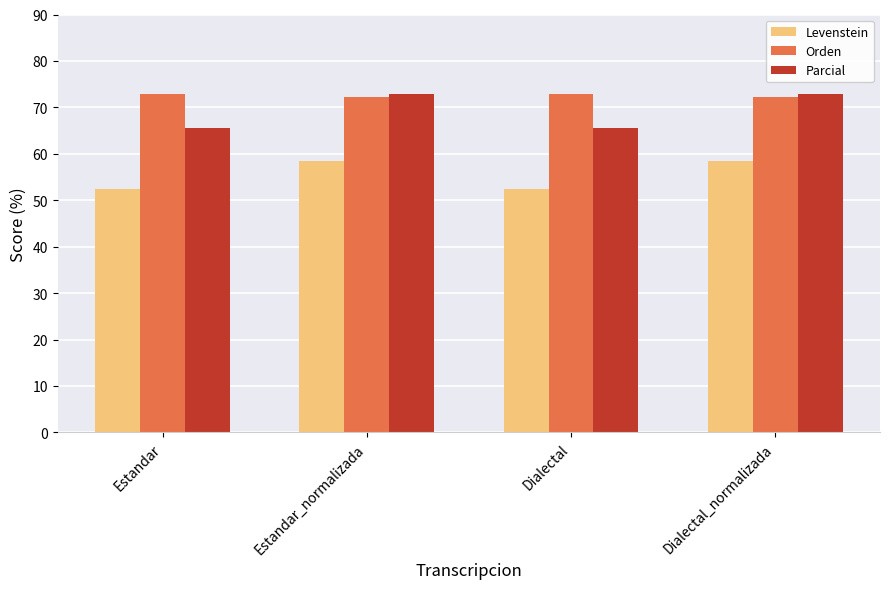

Rank the series by their average value, from lowest to highest.

Levenstein, Parcial, Orden